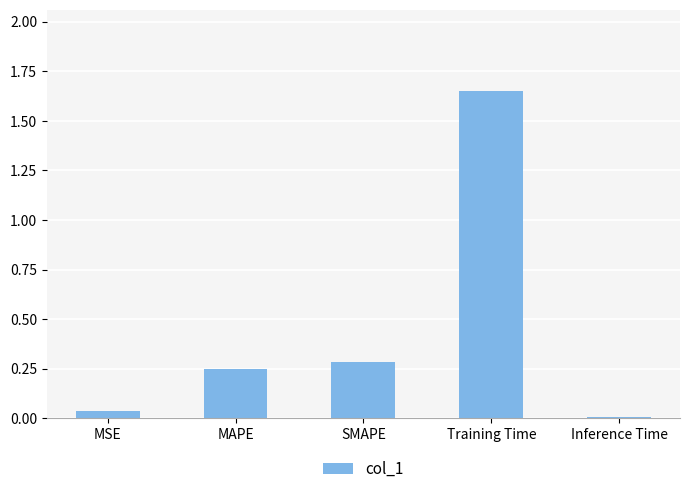

How many bars are there in total?

5